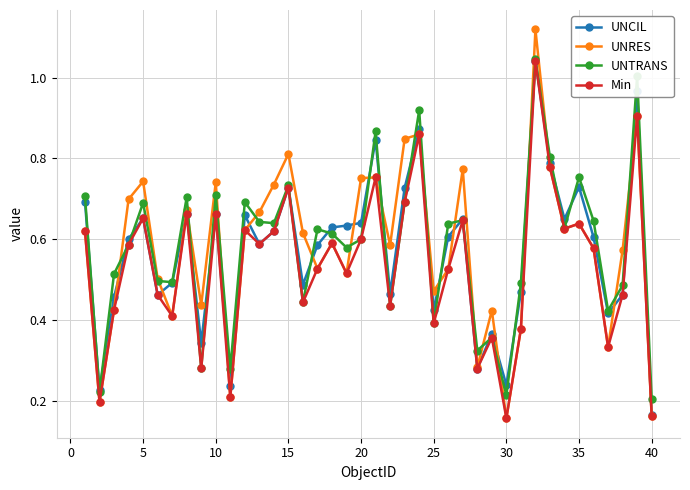

True or false: UNCIL has more than 2 points higher than both neighbors.

True